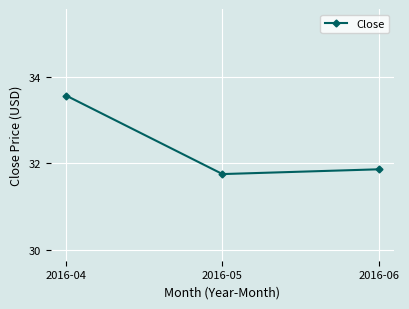

Does the chart display data point markers on the line(s)?

Yes